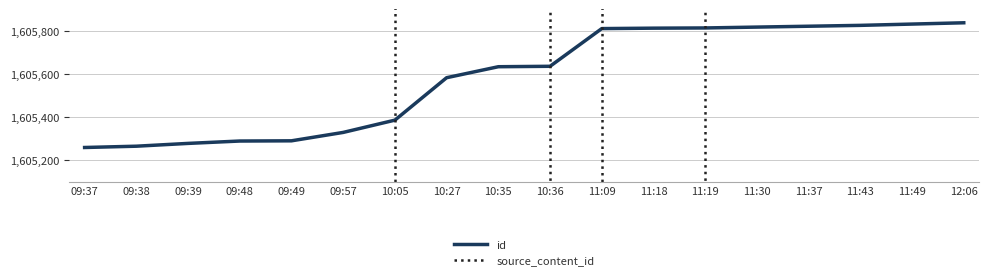

Is it true that id equals 1605582 at 10:27?

True